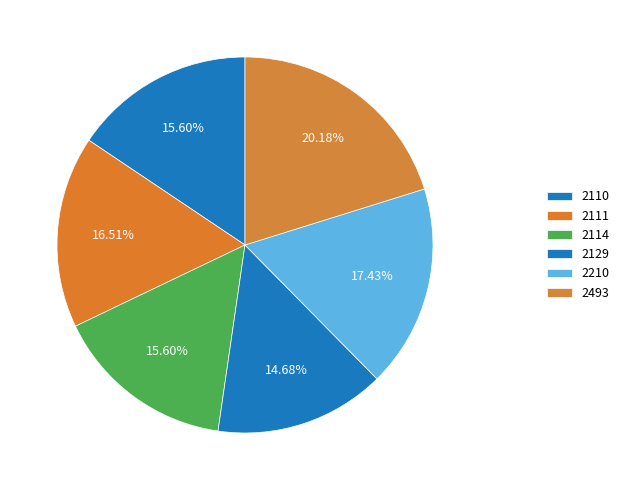

Count the number of slices in the pie.

6